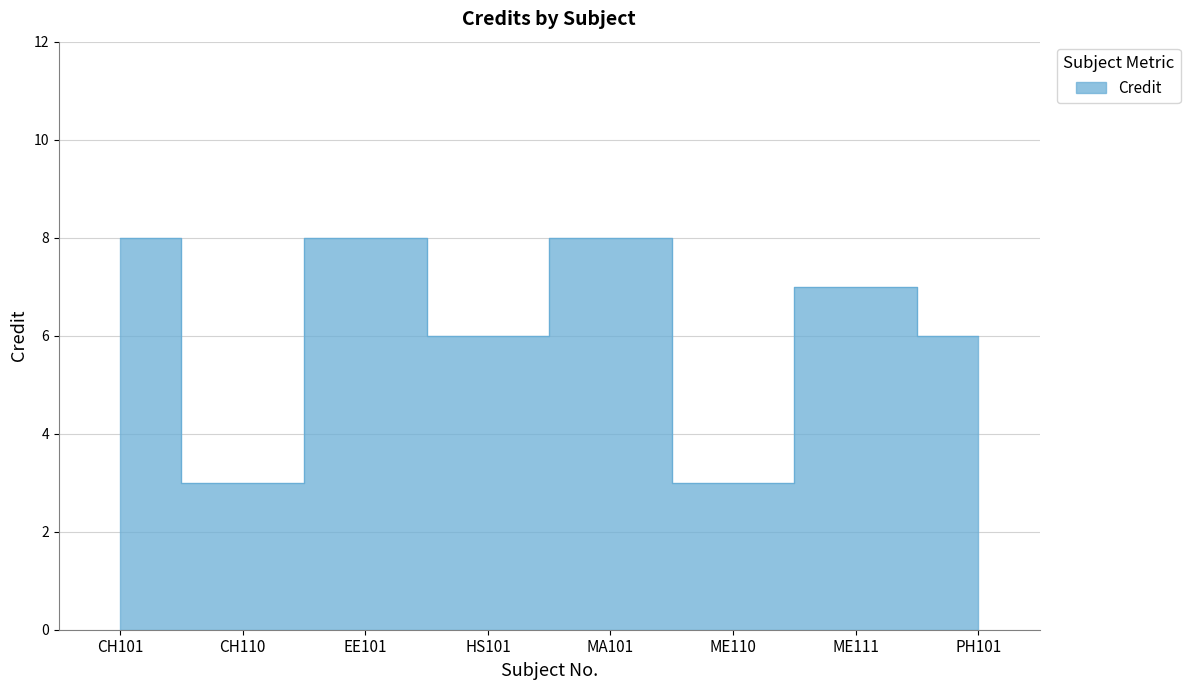

What is the label of the 6th point from the left?

ME110